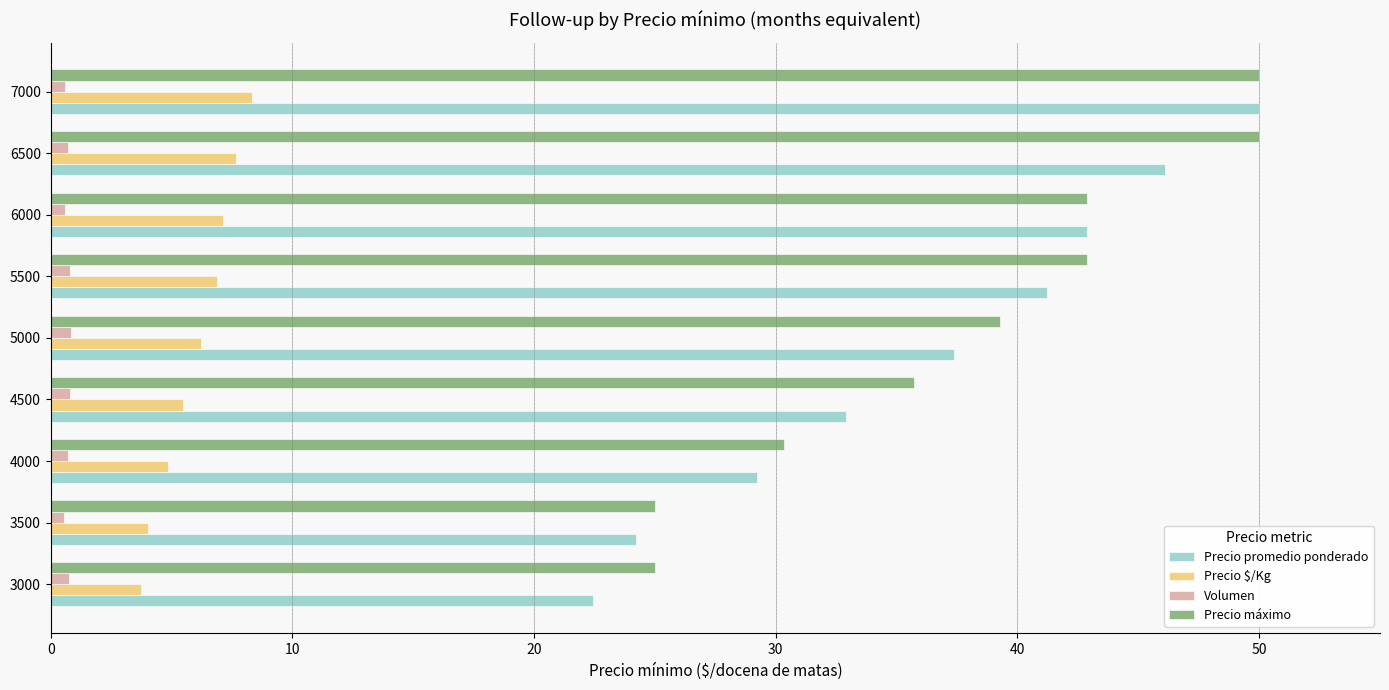

What is the average value of the Precio promedio ponderado series?

36.3